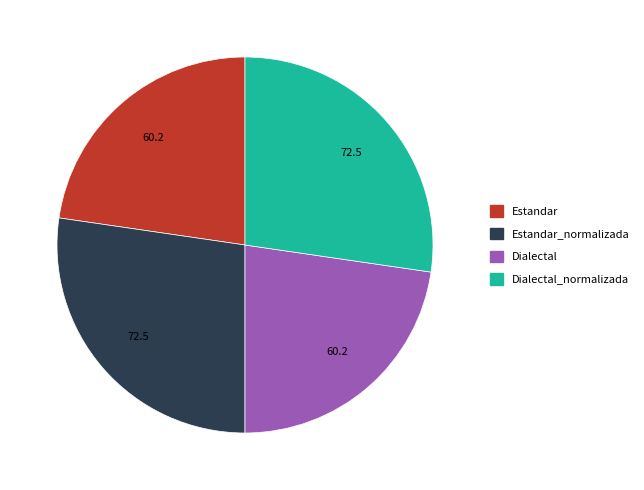

True or false: Estandar_normalizada accounts for 21% of the total.

False